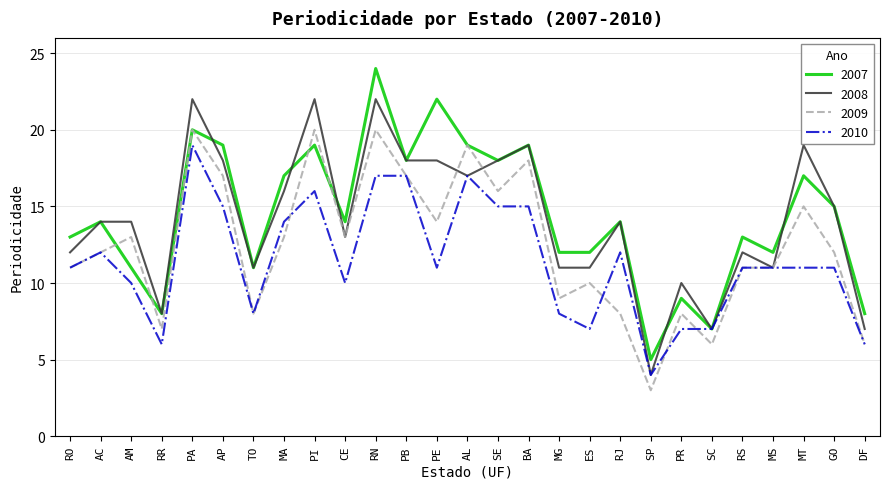

What is the difference between the 2009 values at SC and RR?

1